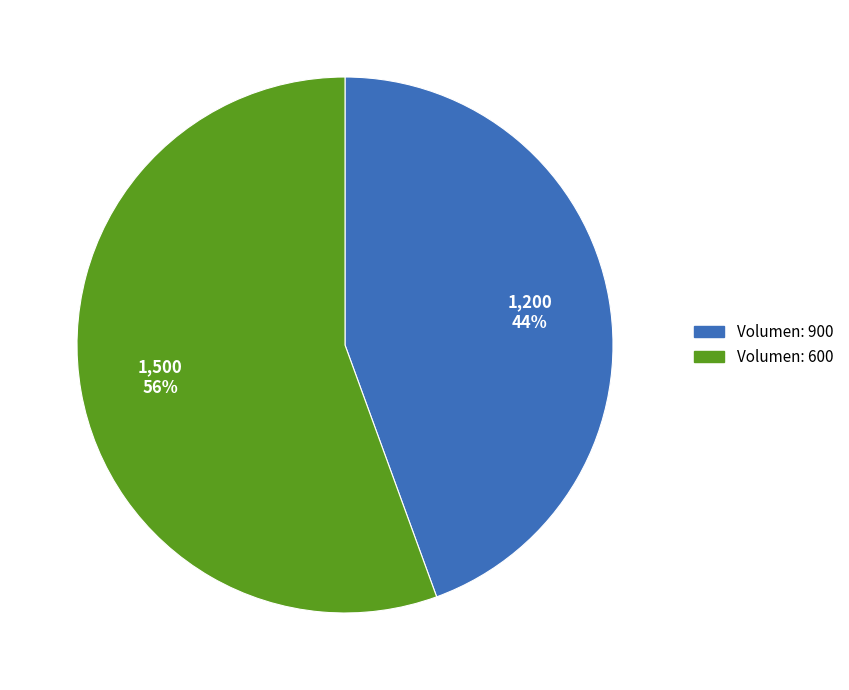

Is there any slice that represents more than half of the pie?

Yes